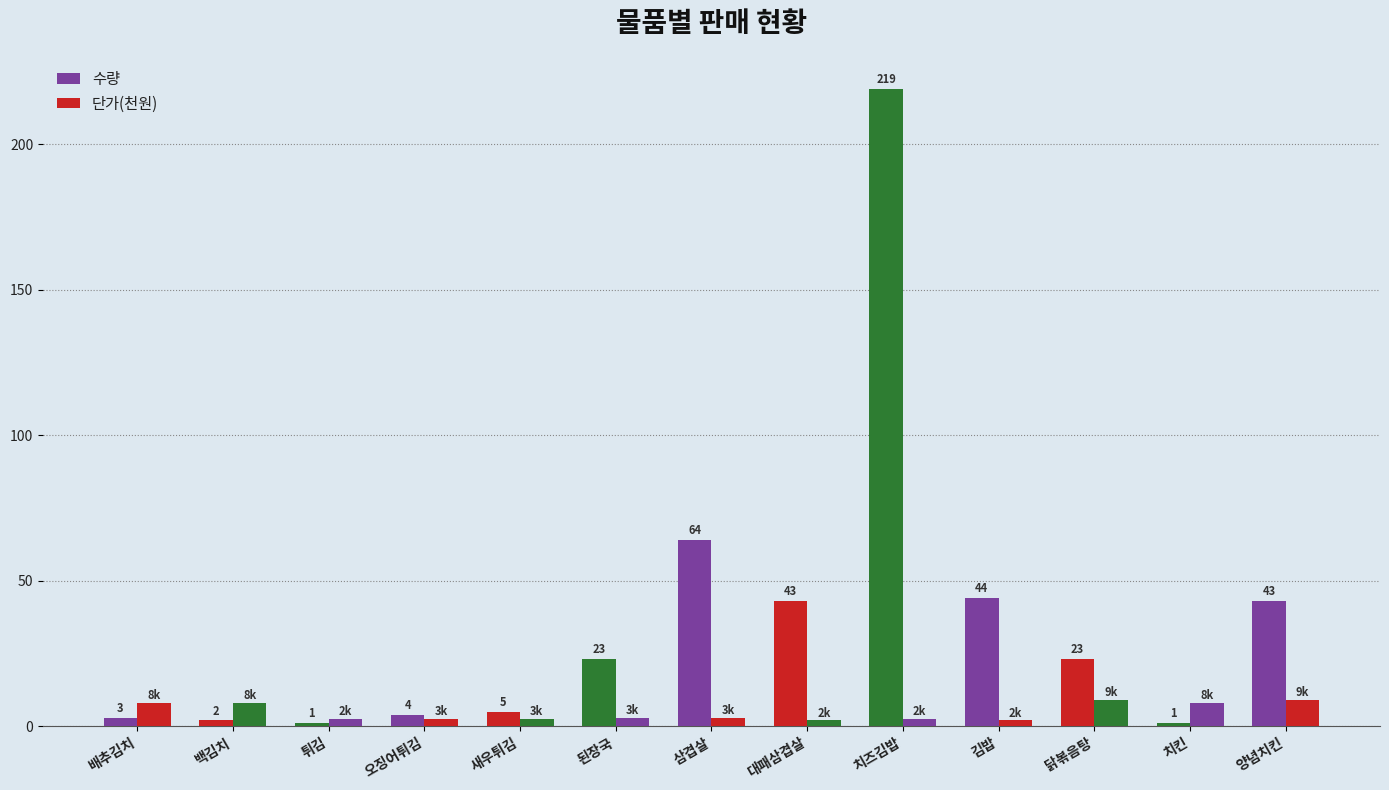

Which series has the largest range (max minus min)?

수량